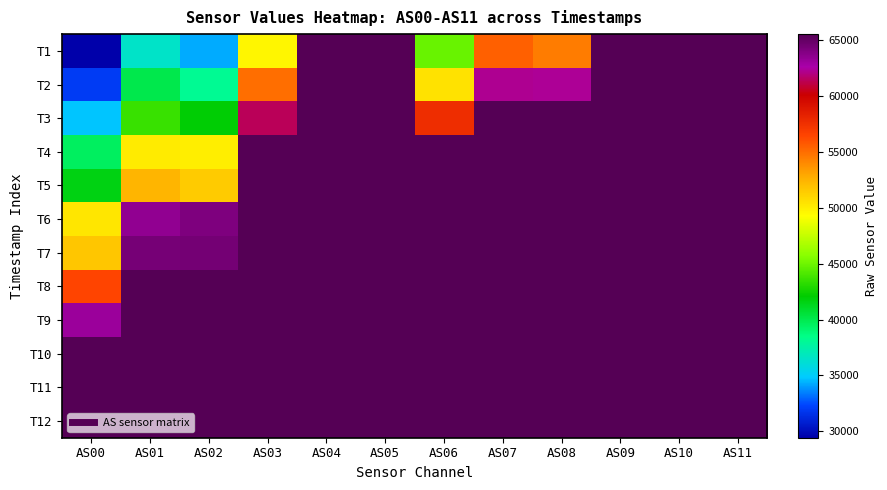

What is the maximum value shown in the chart?

65535